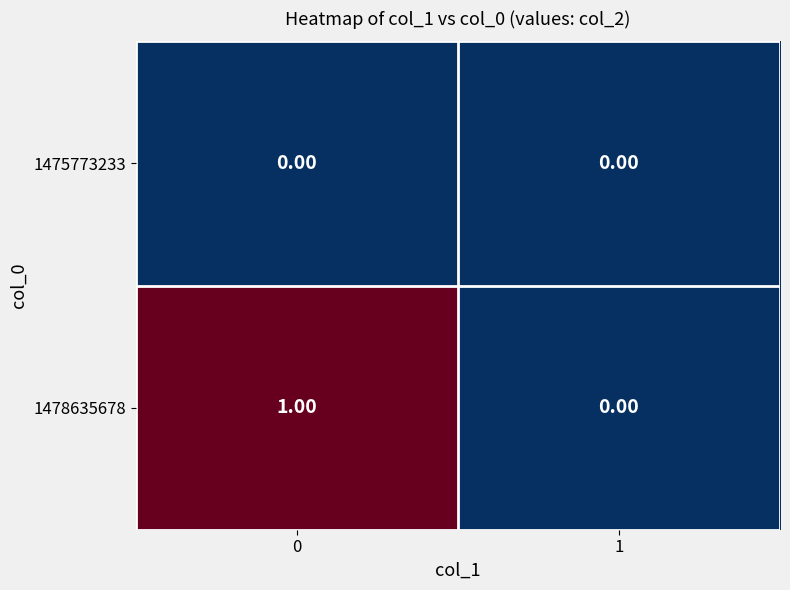

Is the value of 1478635678 at 0 greater than the value of 1475773233 at 0?

Yes